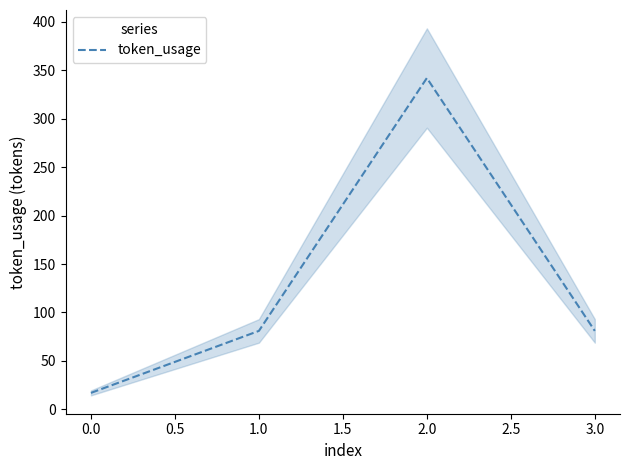

True or false: token_usage has more than 0 interior local peaks.

True